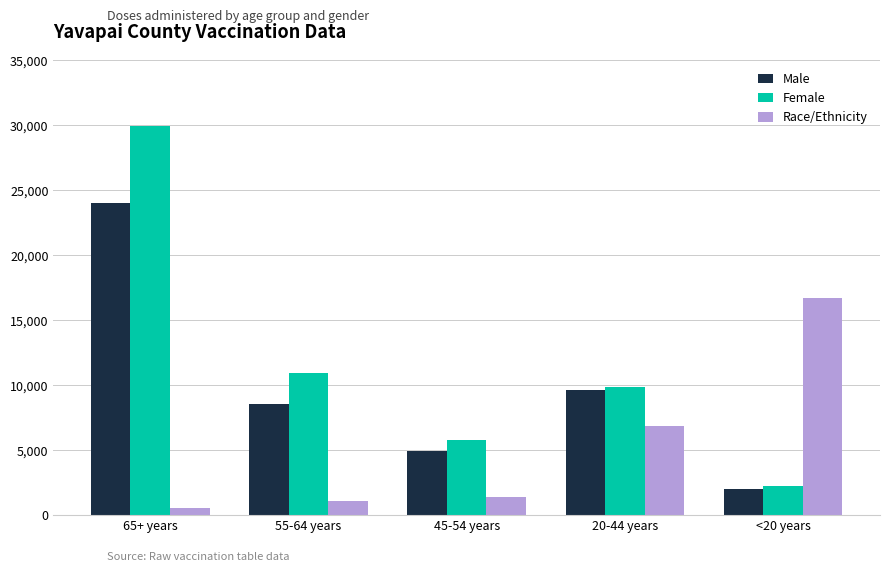

At which category is the sum across all series the highest?

65+ years